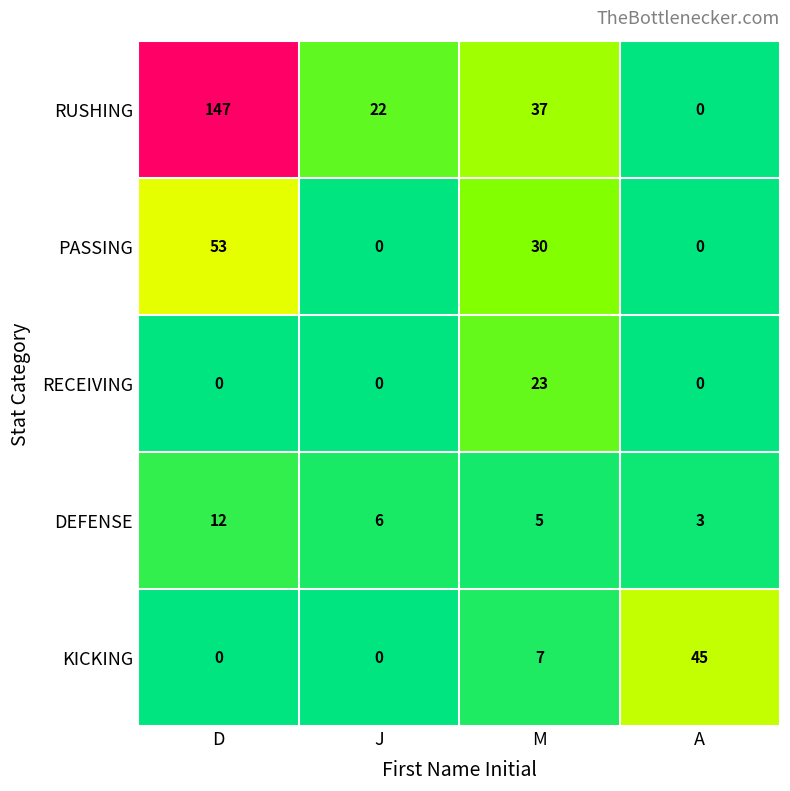

What is the difference between the maximum and minimum values in the RUSHING series?

147